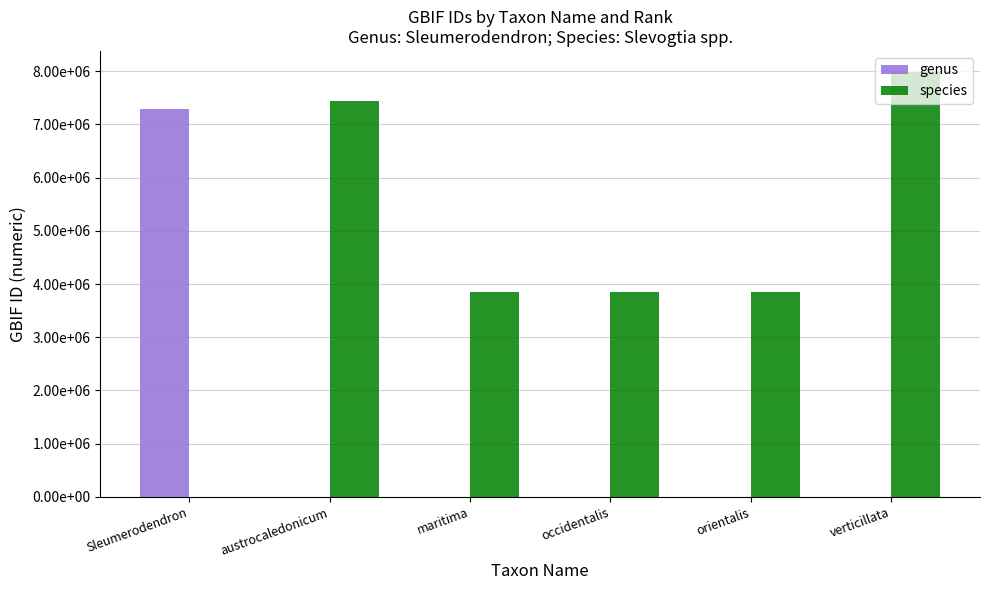

Does the chart contain stacked bars?

No